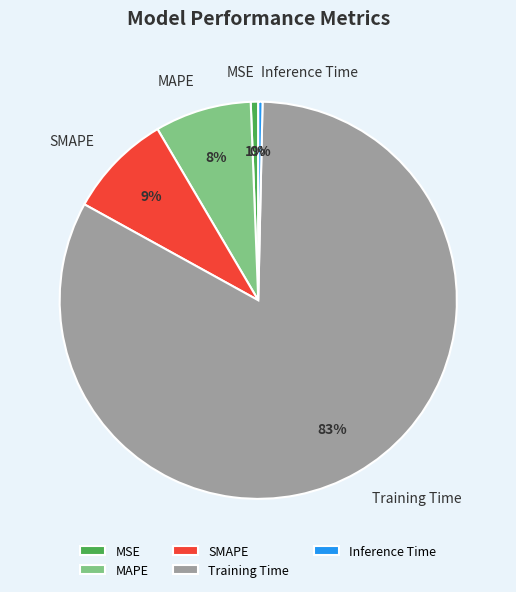

Is it true that Inference Time is 0% of the pie?

True